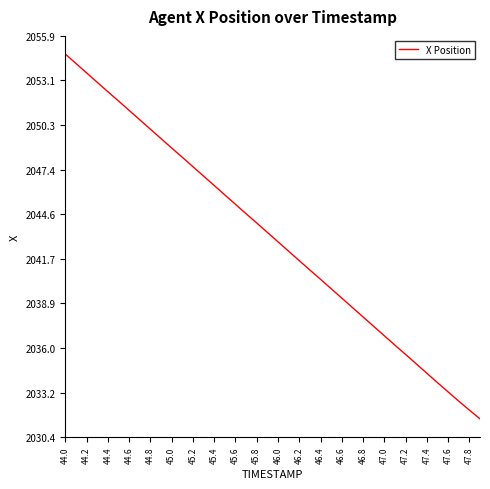

What is the smallest value displayed?

2031.5